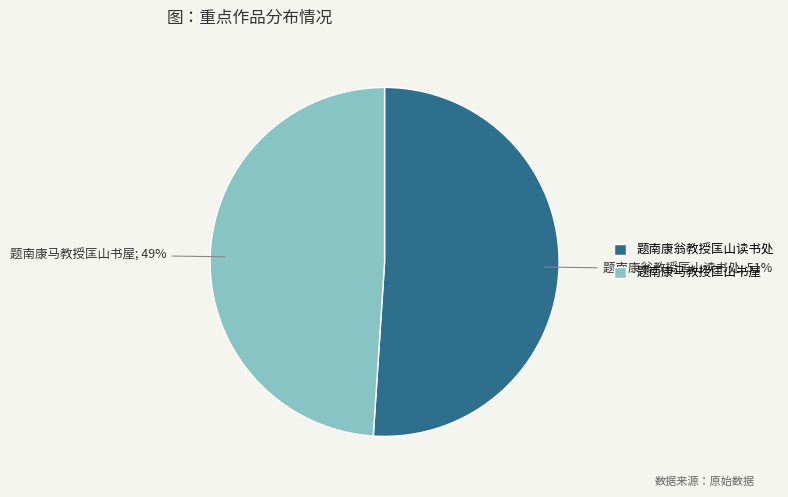

What is the majority slice?

题南康翁教授匡山读书处